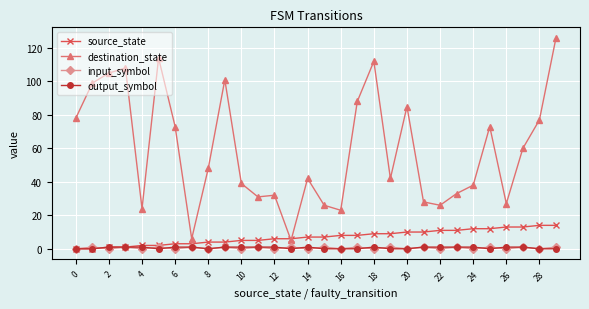

How many data points does each series have?

30